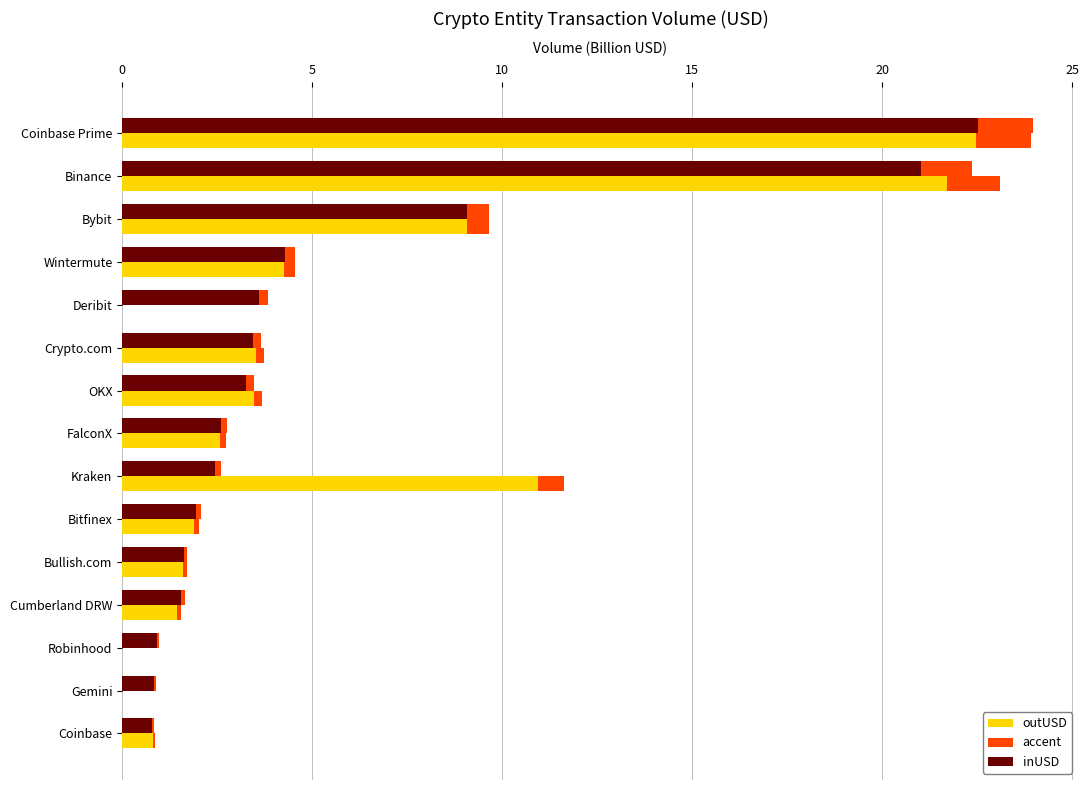

Read the outUSD value at Bullish.com.

1.7